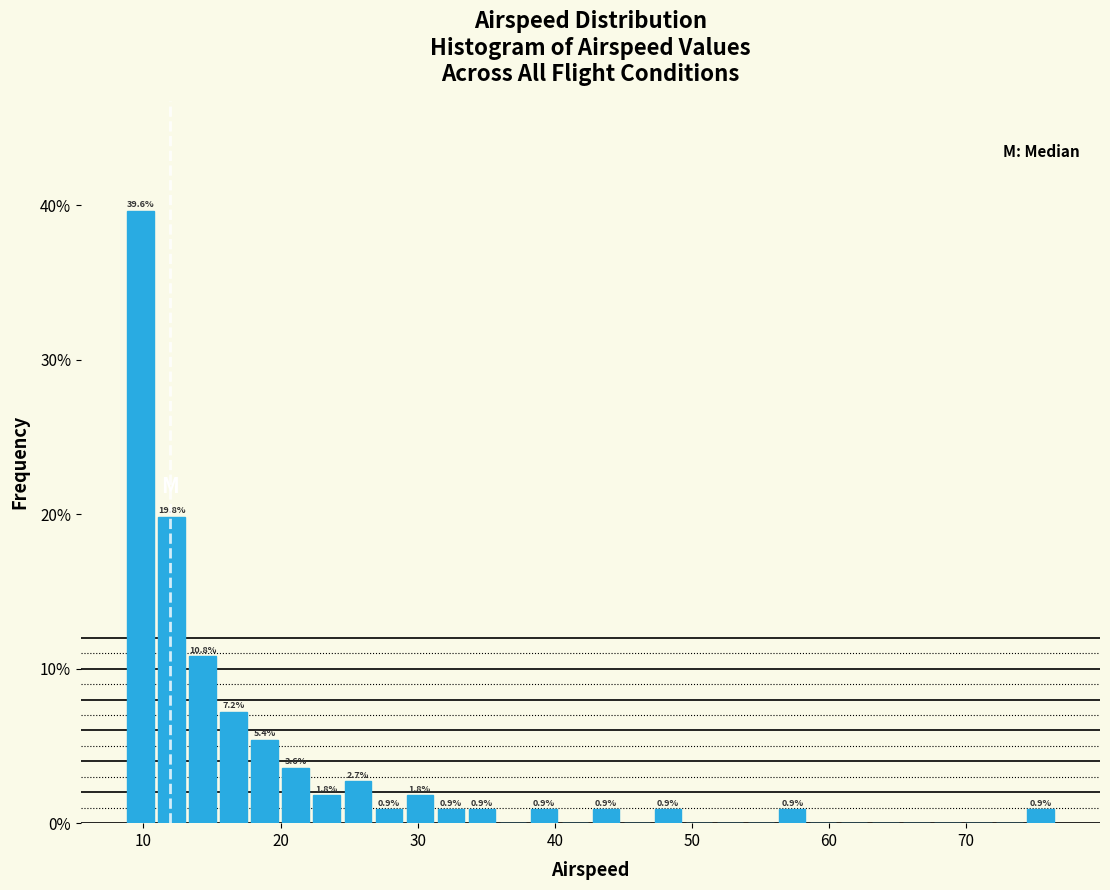

Read against the x-axis, roughly where is the centre of the tallest bar?

10